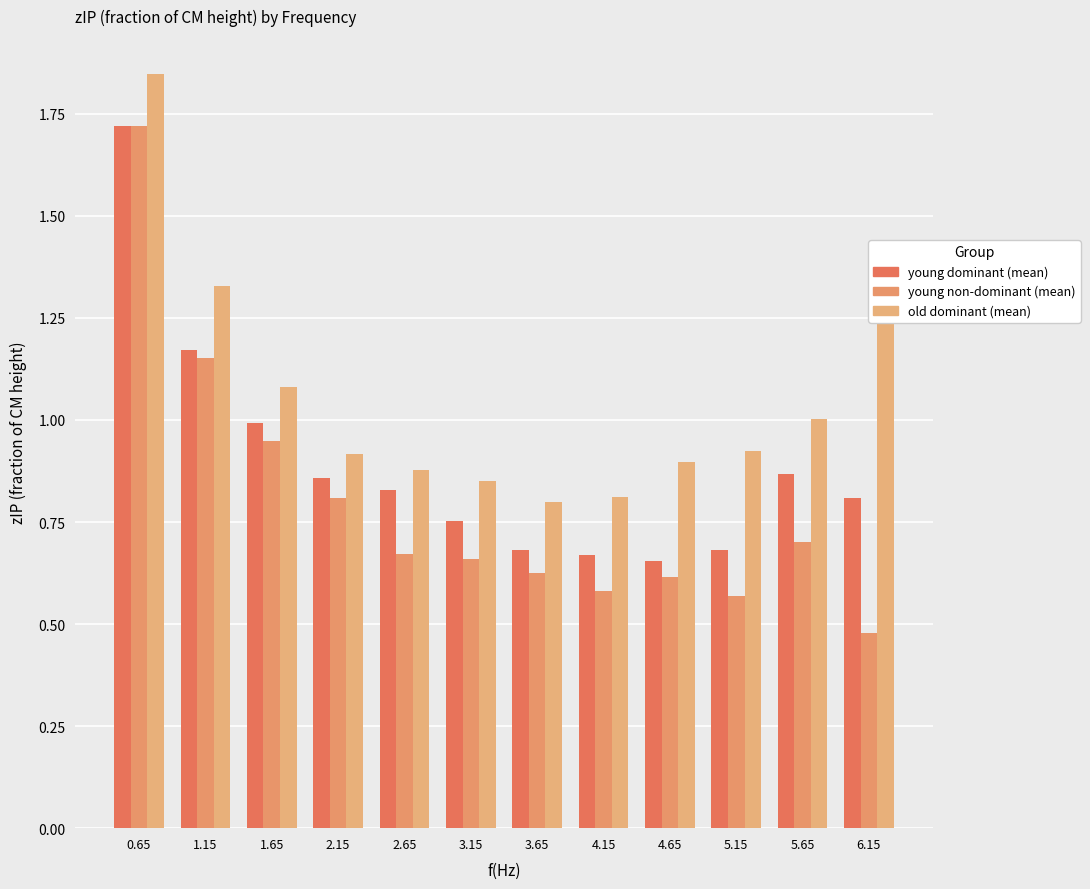

What is the total value across all series at 1.65?

3.0